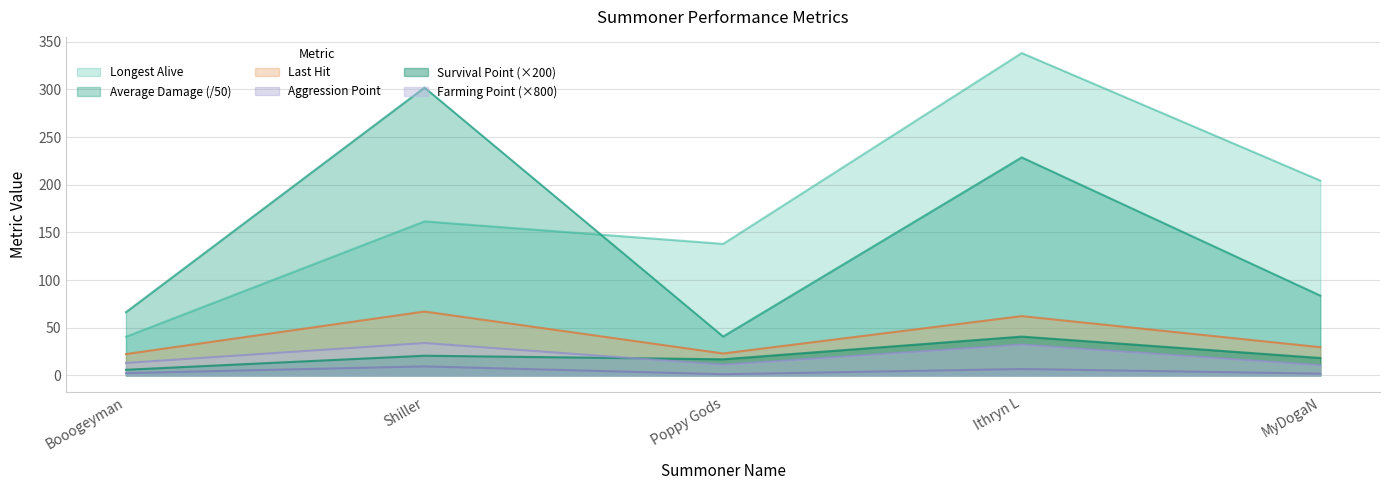

Which series has the largest total across all categories?

Longest Alive